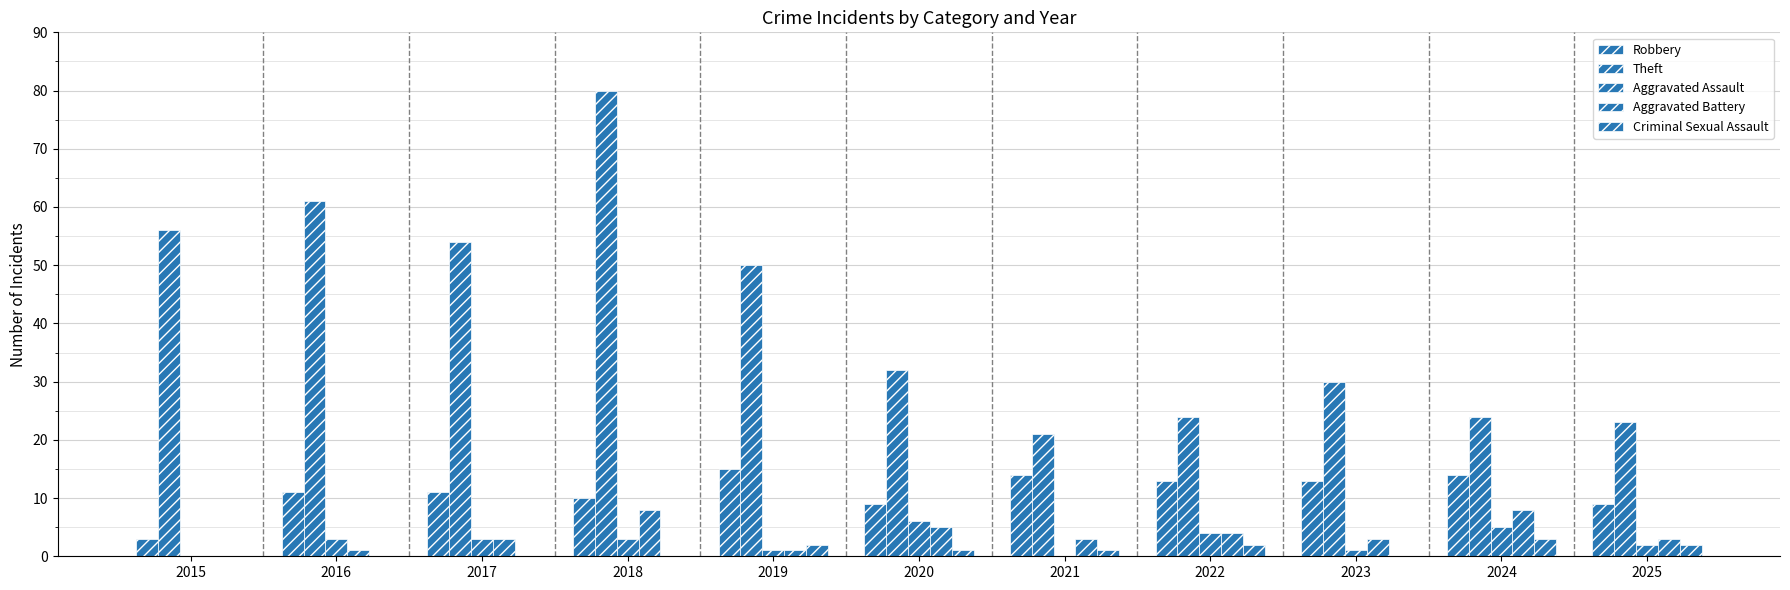

What is the difference between the maximum and minimum values in the Robbery series?

12